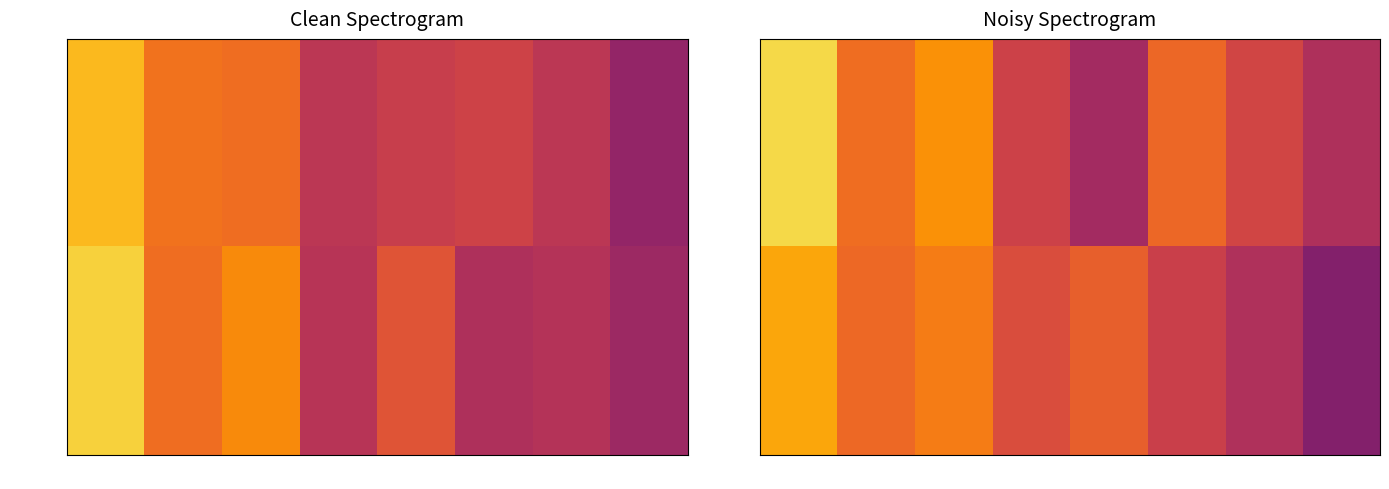

Count the number of data series in this chart.

2